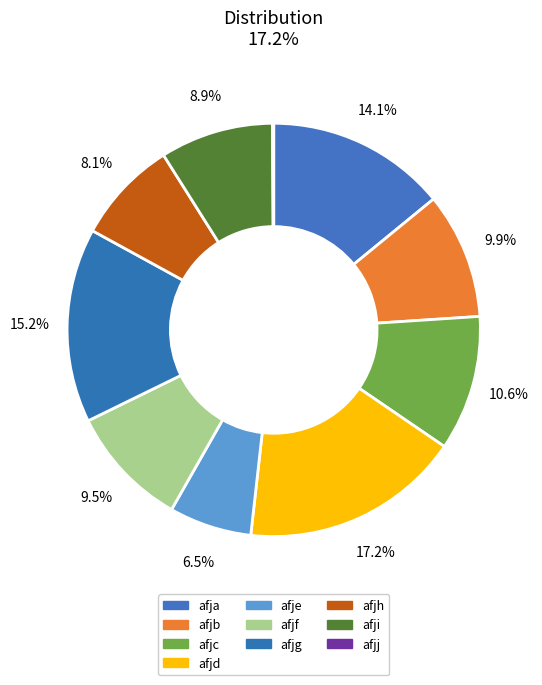

Between afjg and afja, which is larger?

afjg